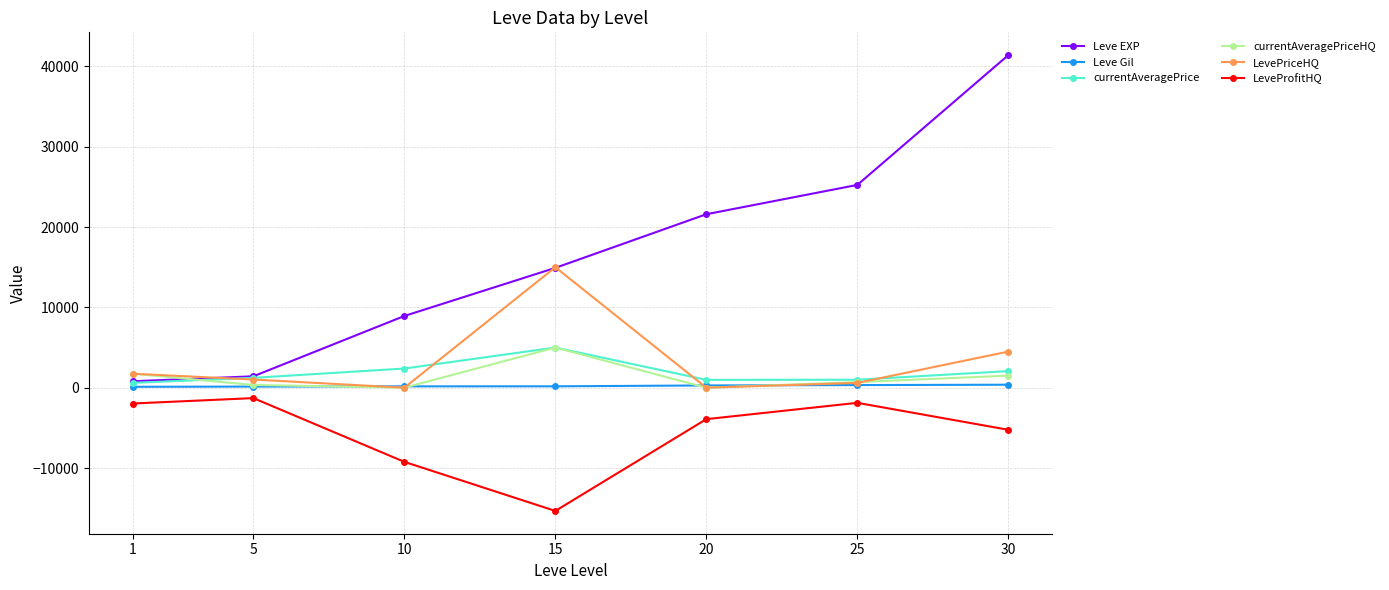

True or false: currentAveragePrice and LeveProfitHQ intersect in this chart.

False